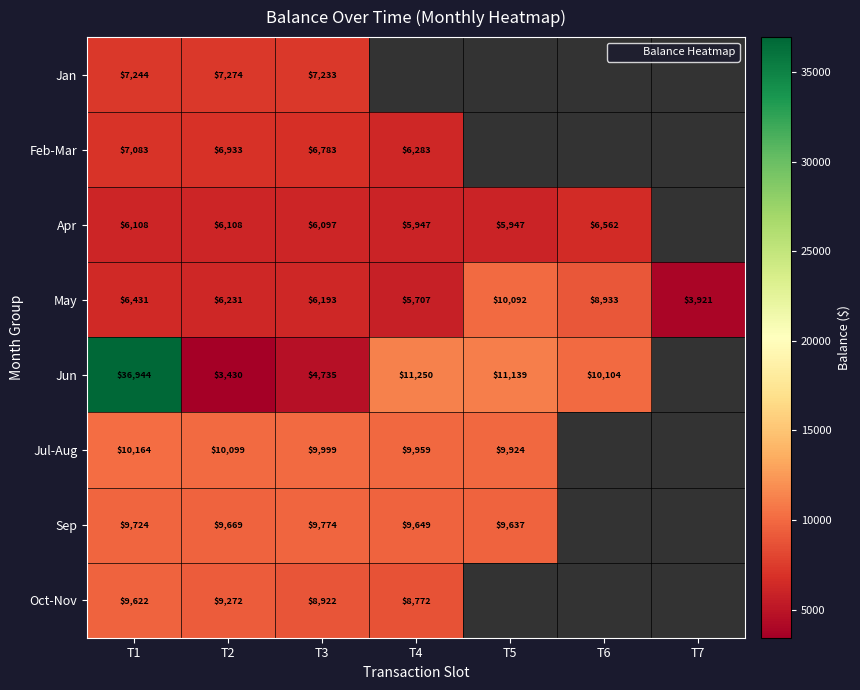

Is it true that Oct-Nov equals 5685.5 at T3?

False